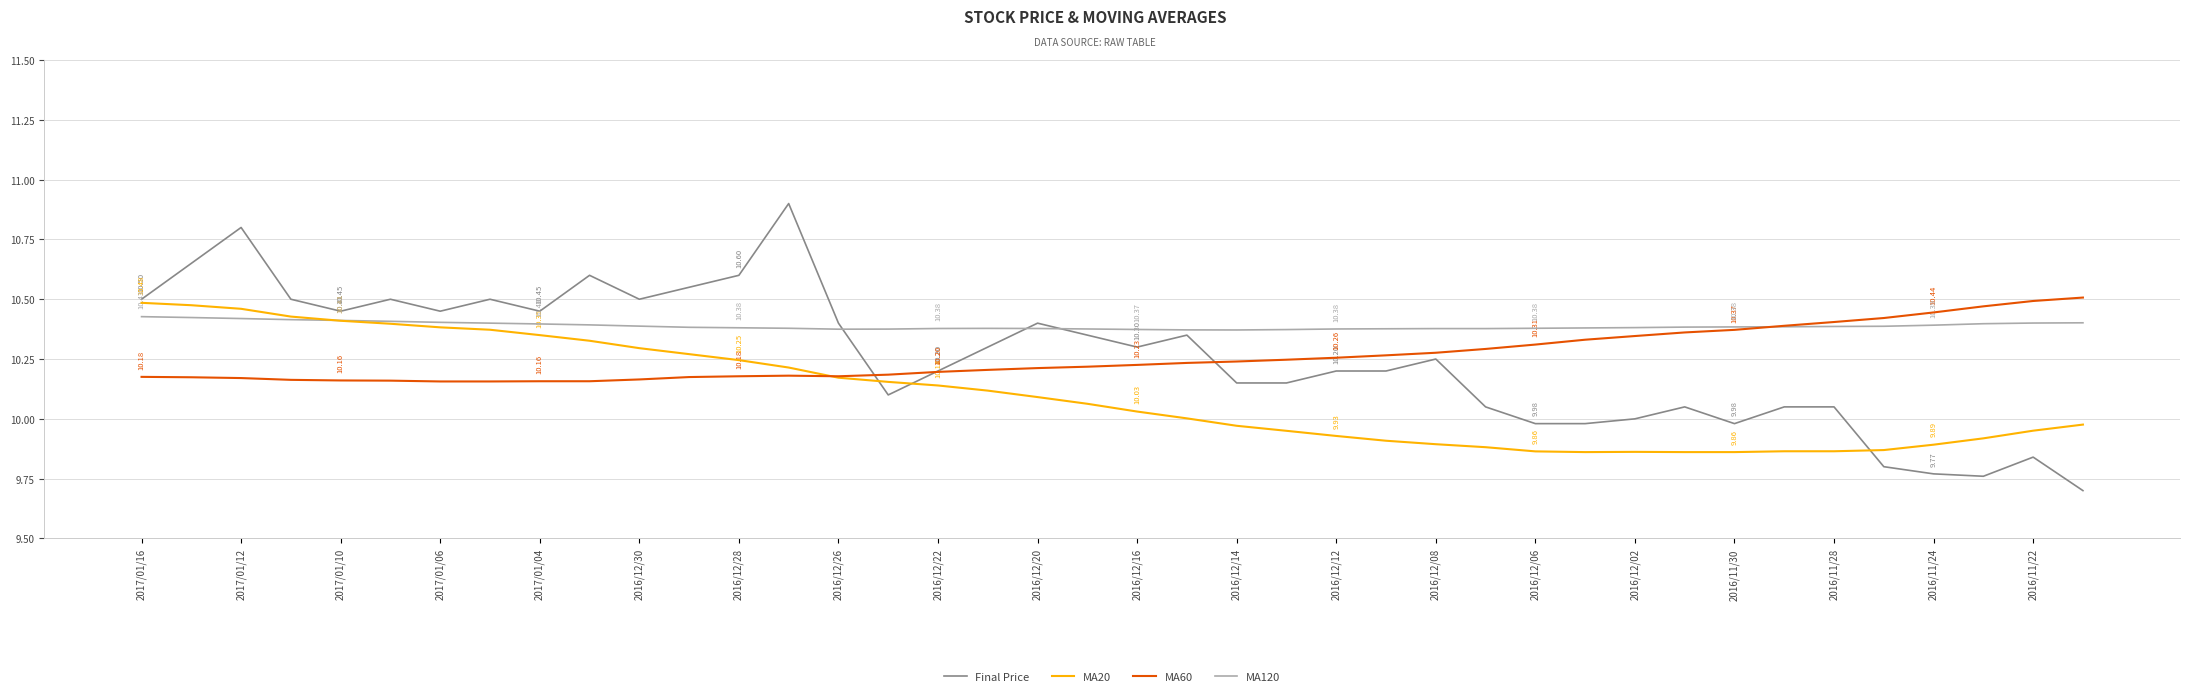

Which series has the widest spread of values?

Final Price